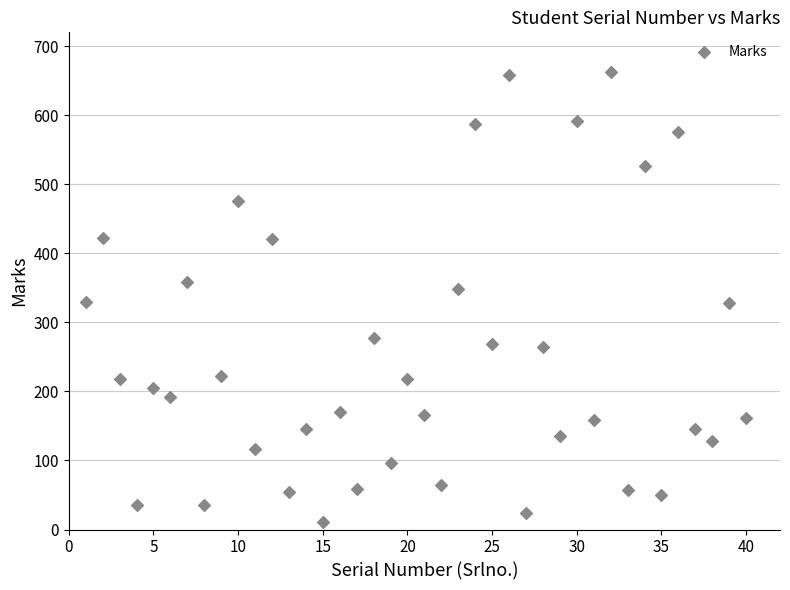

What is the range of Y values (max minus min)?

652